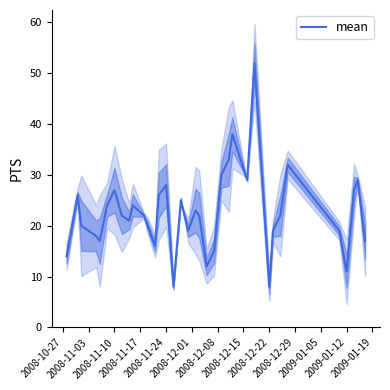

What is the maximum value for mean?

52